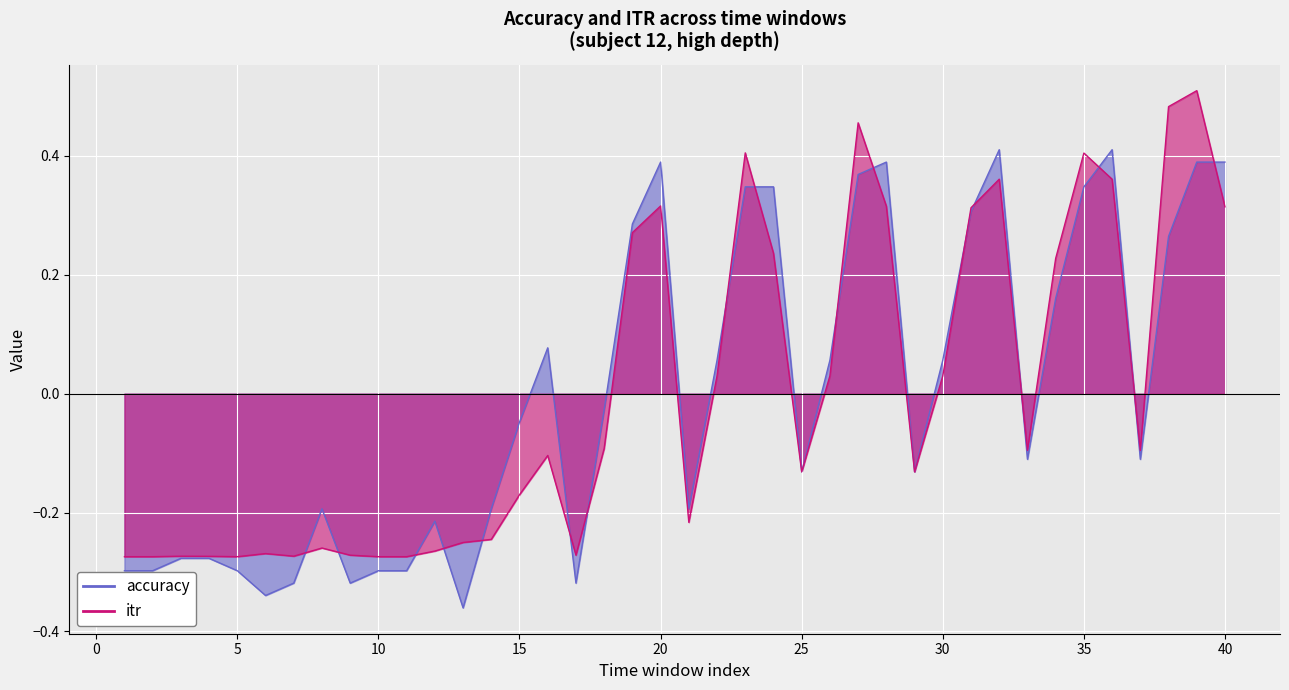

How many negative values does the itr series have?

23